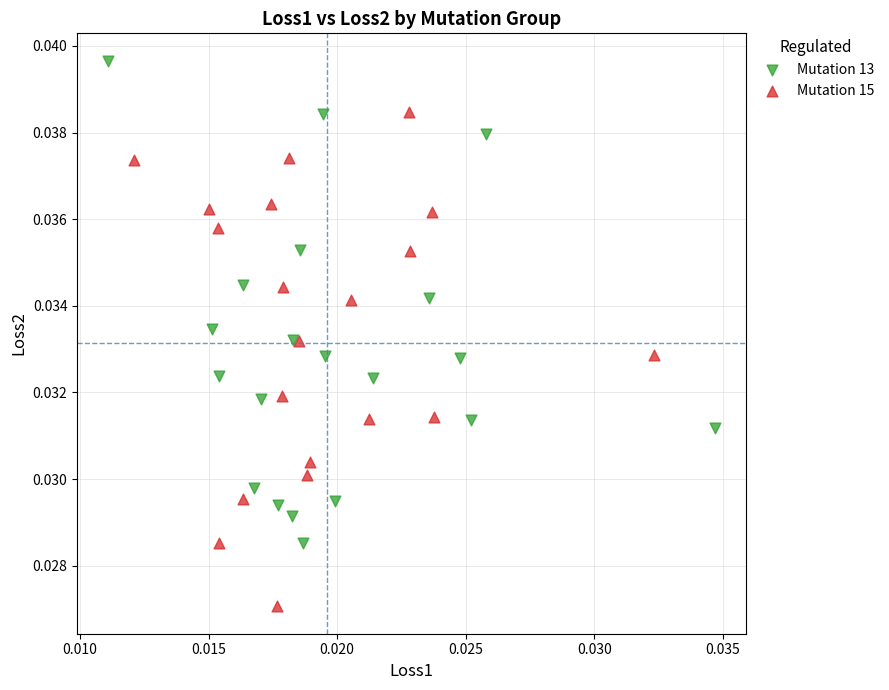

Which series contains the highest Y value?

Mutation 13